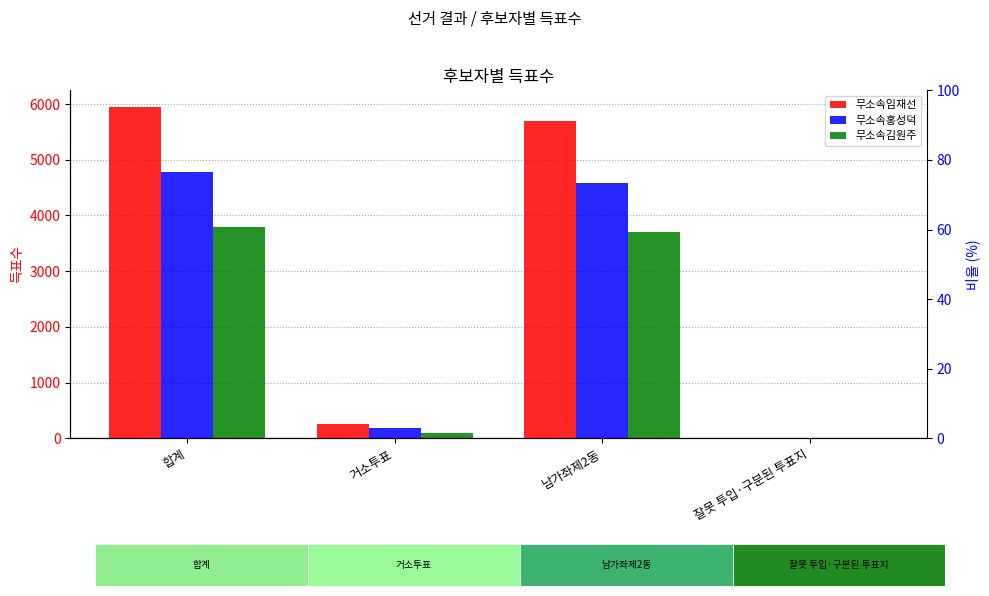

Which has a higher value, 잘못 투입·구분된 투표지 or 거소투표?

거소투표